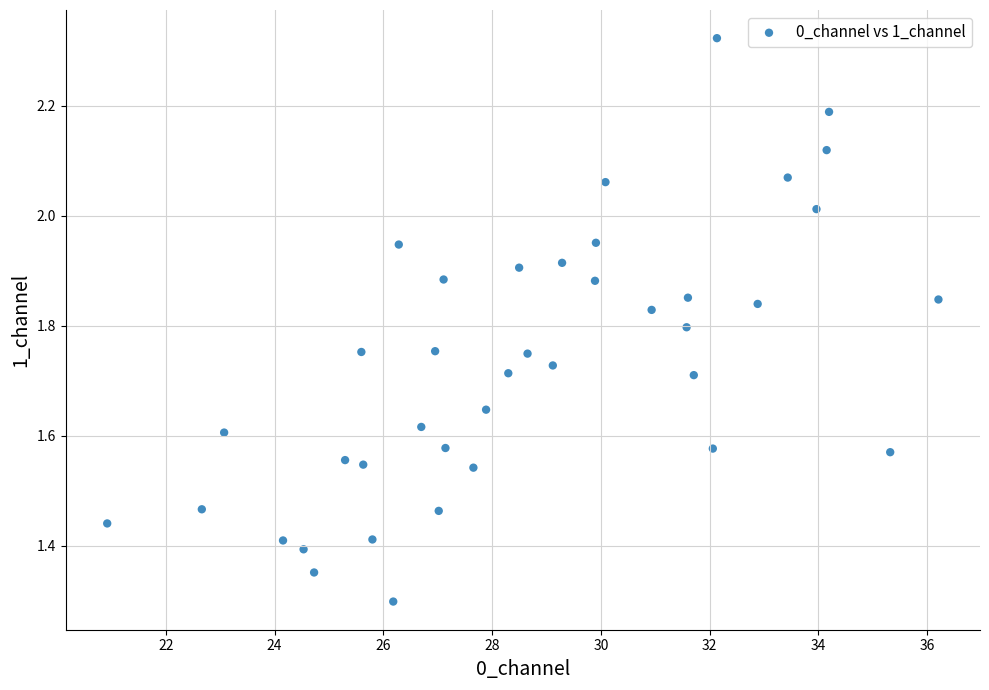

What Y value in the scatter plot is closest to 1?

1.3